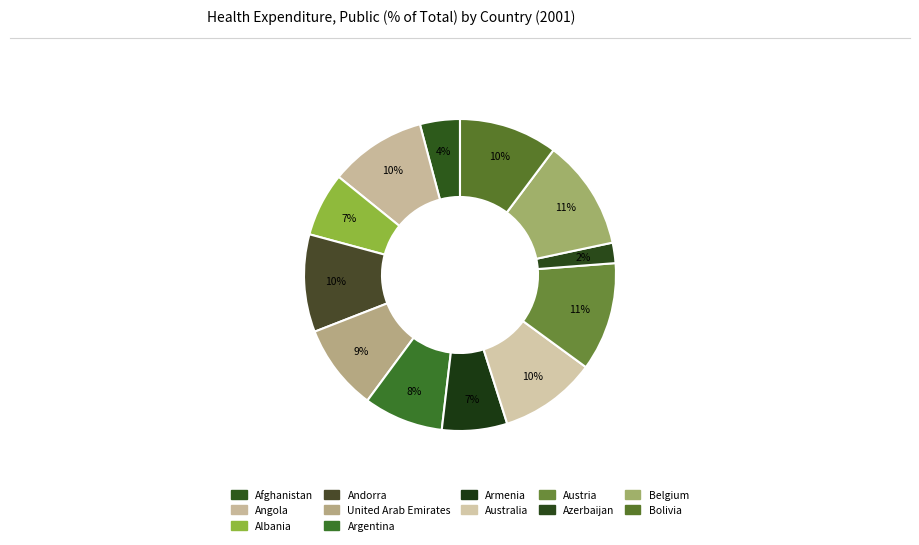

Count the number of slices in the pie.

12